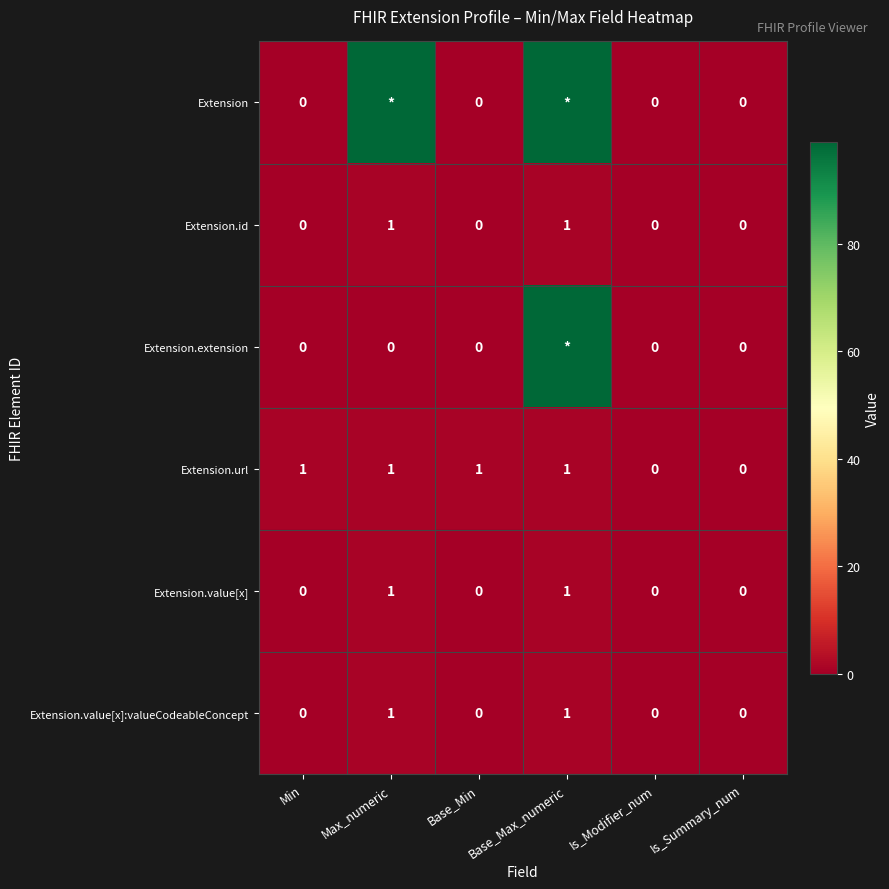

At which category is the sum across all series the highest?

Base_Max_numeric